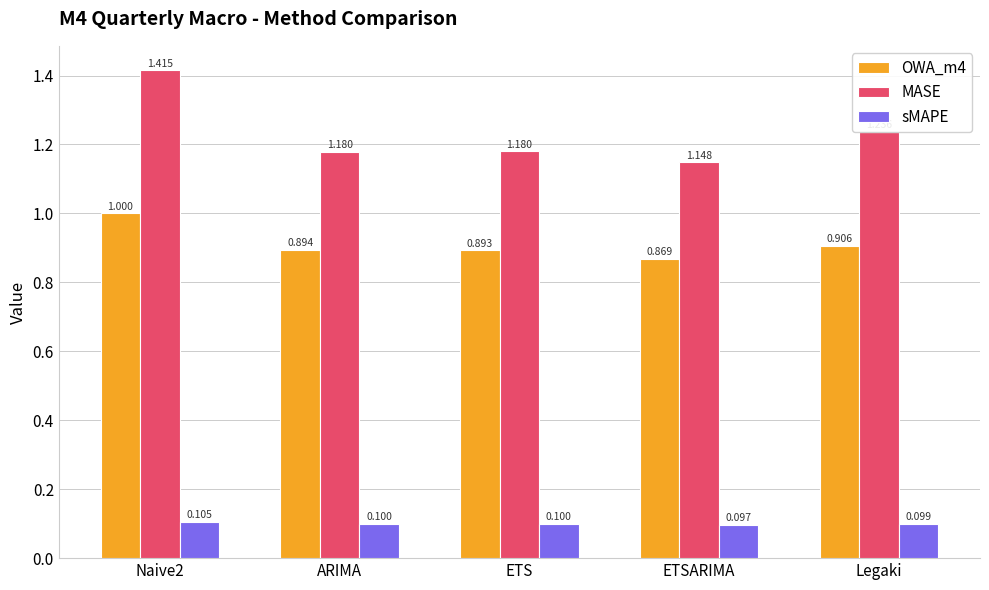

Which series changed the most between ETSARIMA and Legaki?

MASE